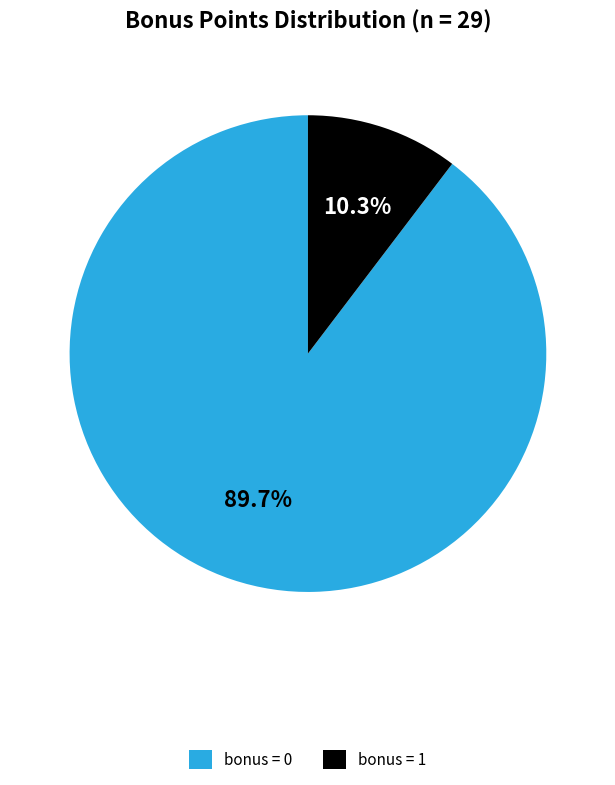

Count the number of slices in the pie.

2